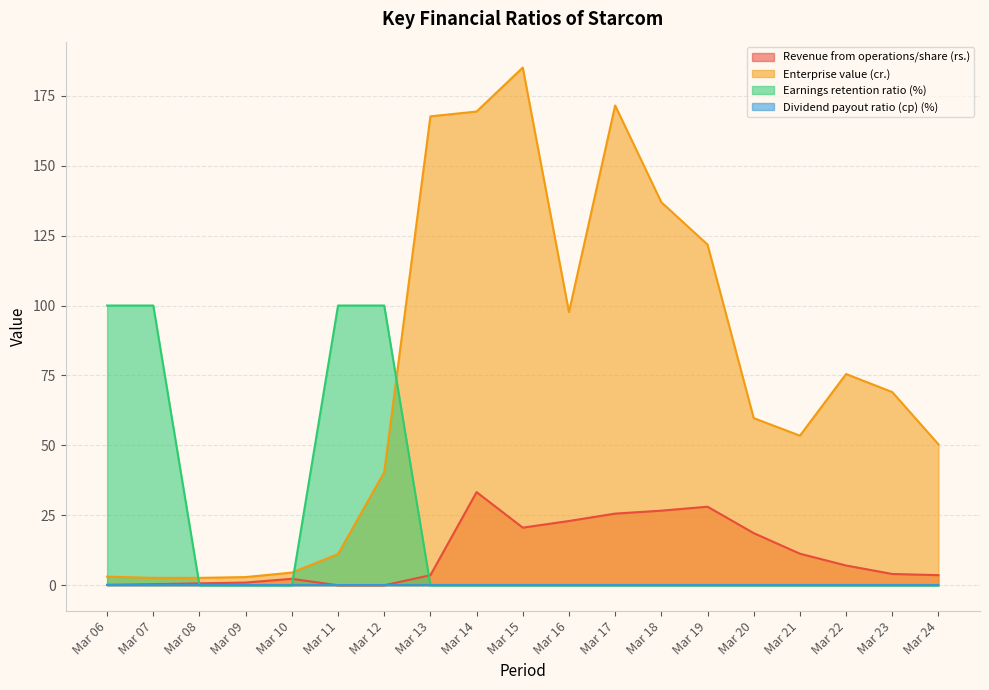

What is the difference between the second highest and minimum values in the Enterprise value (cr.) series?

168.9